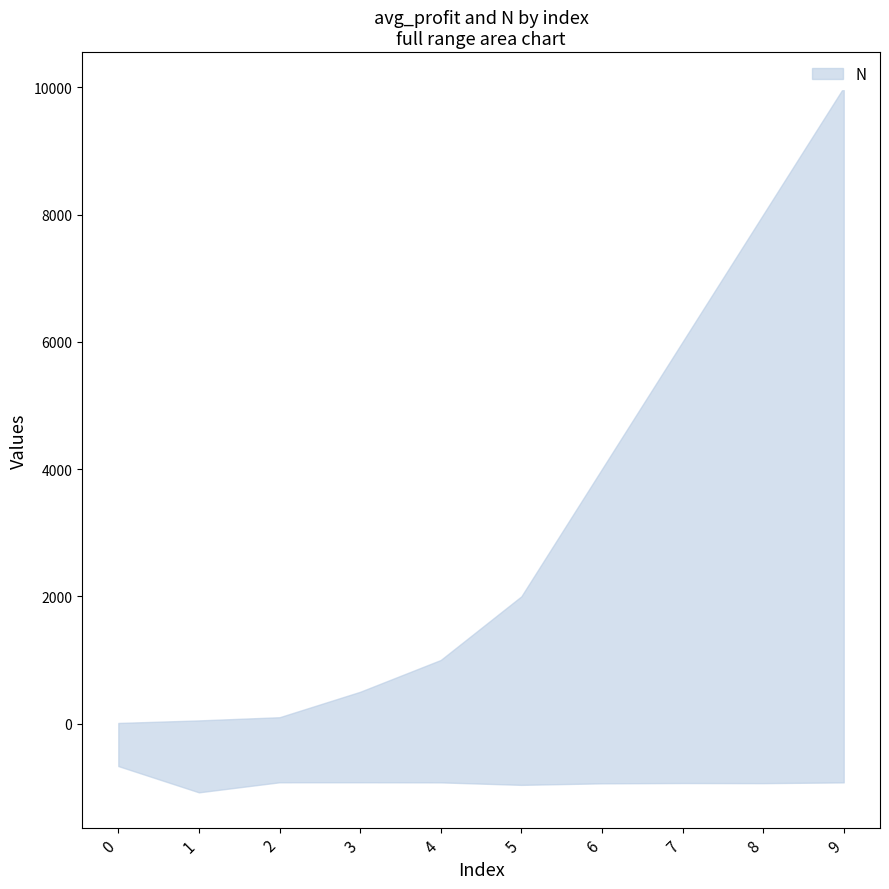

At how many categories does at least one series exceed 2991?

4